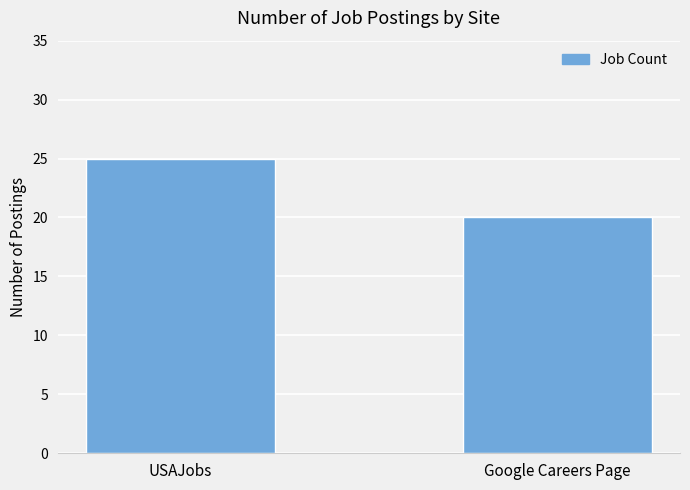

What is the value of the 1st bar from the left?

25